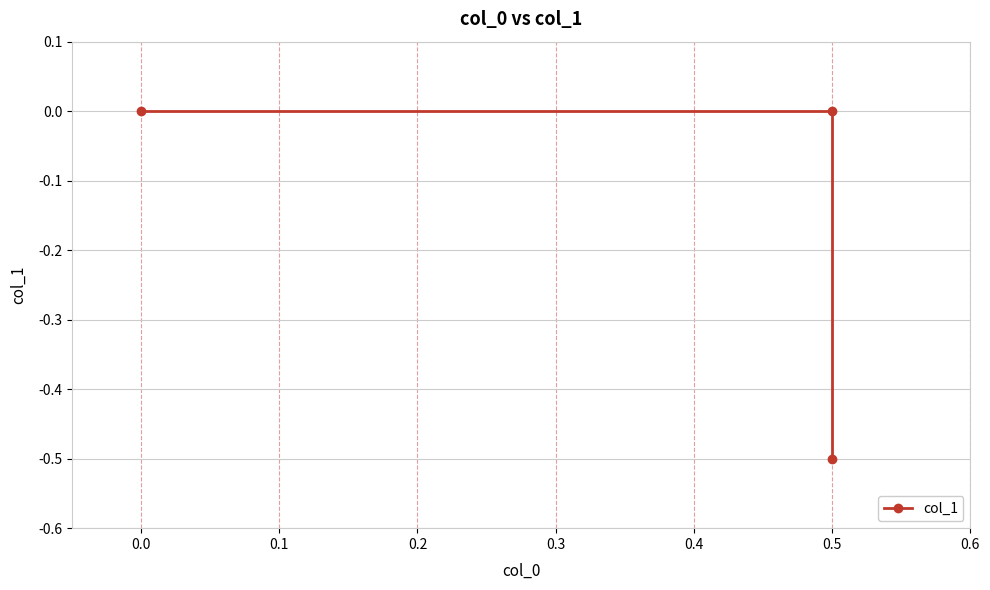

Is it true that the value at 0.5 is -0.5?

True